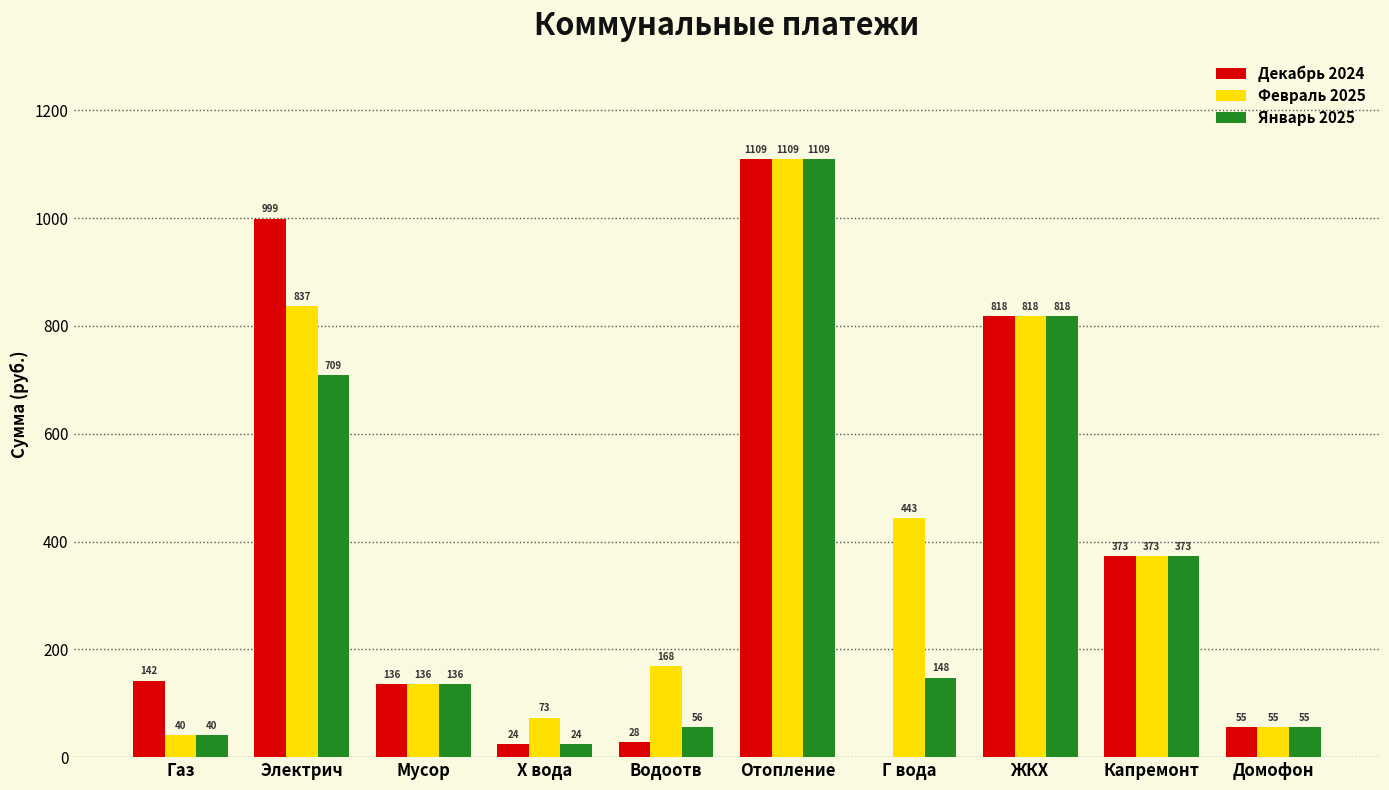

What are all the series names shown in the legend?

Декабрь 2024, Февраль 2025, Январь 2025